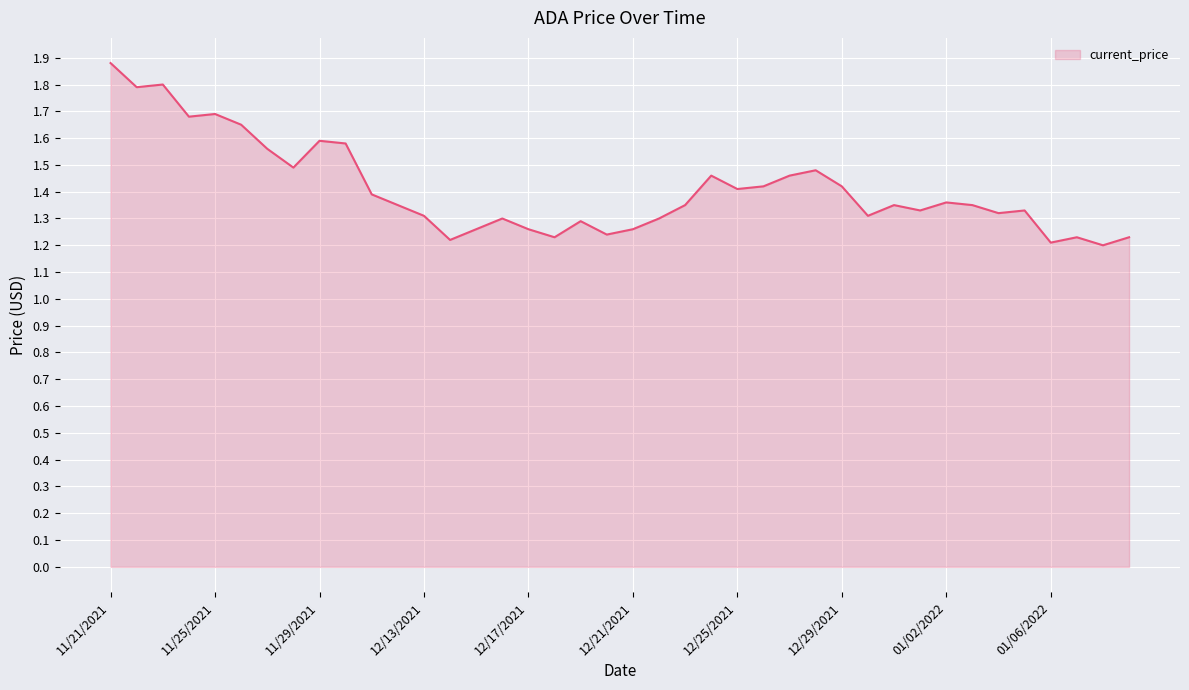

What is the difference between the maximum and second lowest values?

0.7